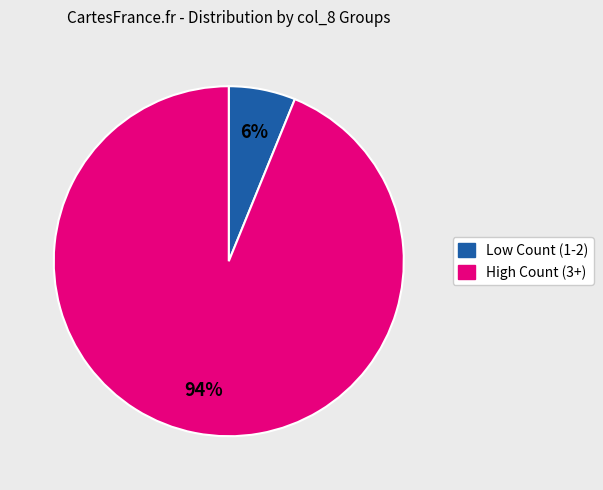

To the nearest percent, what is the average slice percentage?

50%